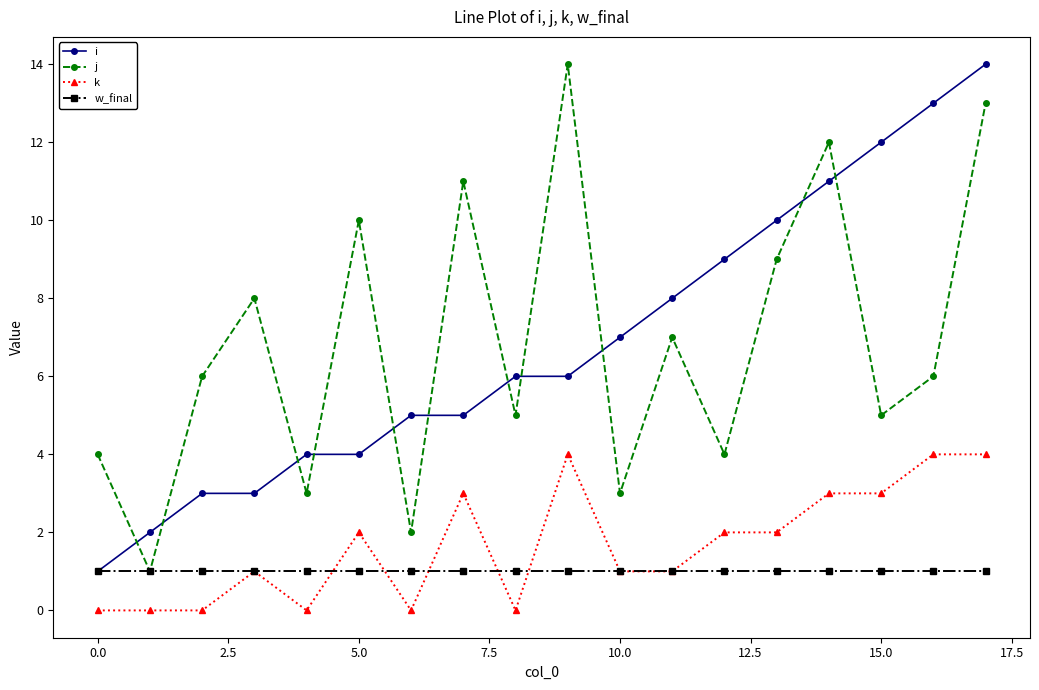

True or false: k and i cross at least once.

False